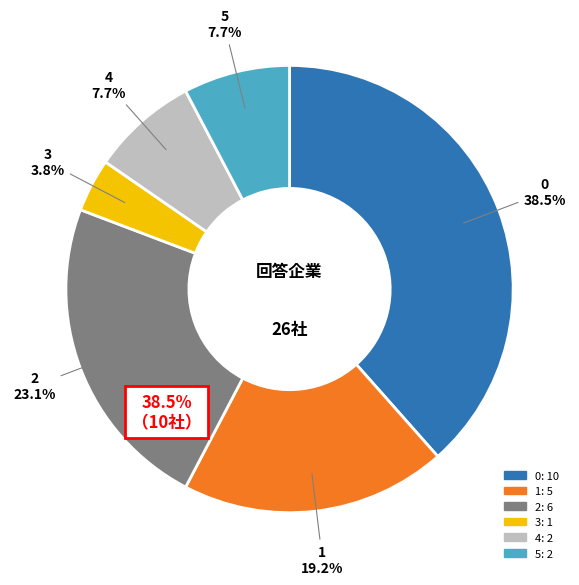

Is there a majority slice in this chart?

No